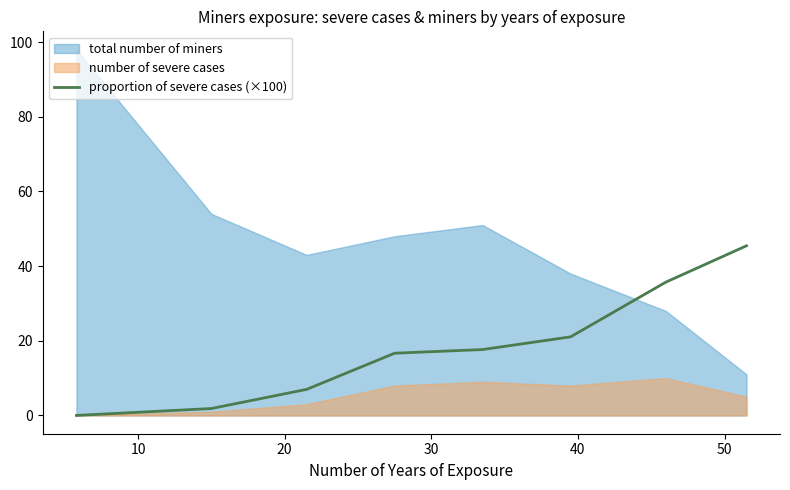

What position from the left is 20?

3